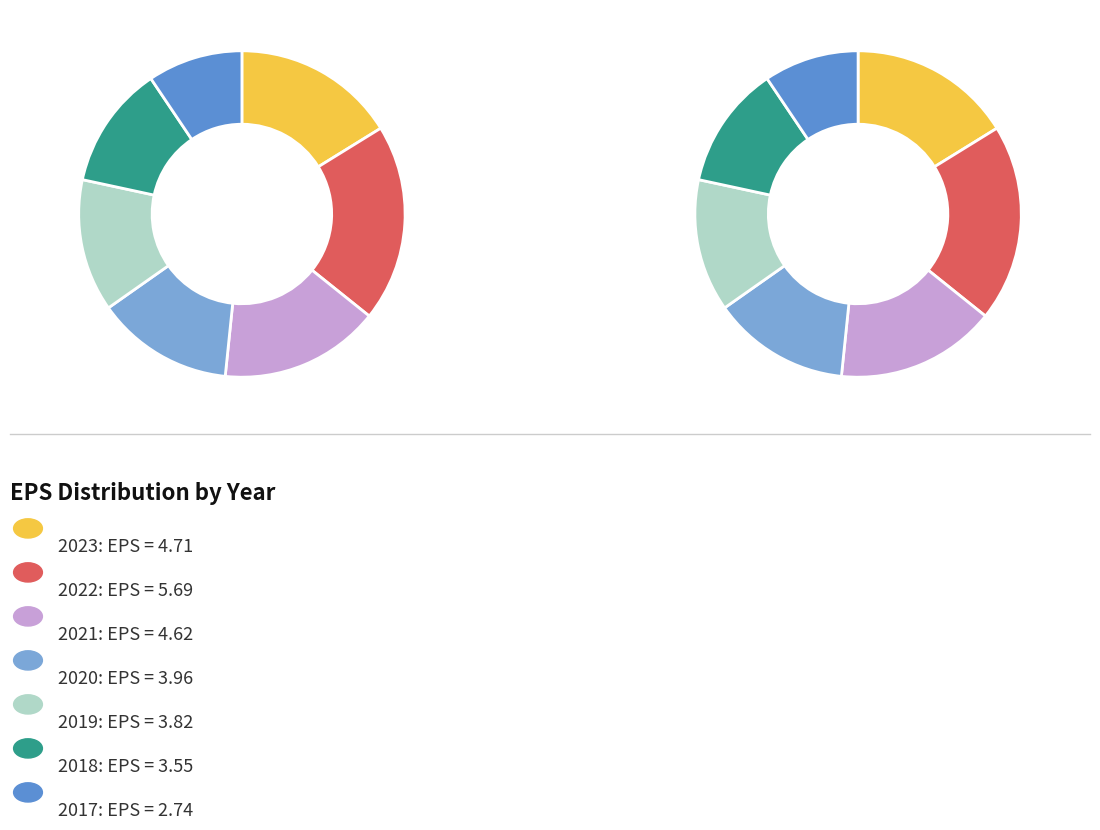

To the nearest percent, what percentage of the pie is 2018?

12%